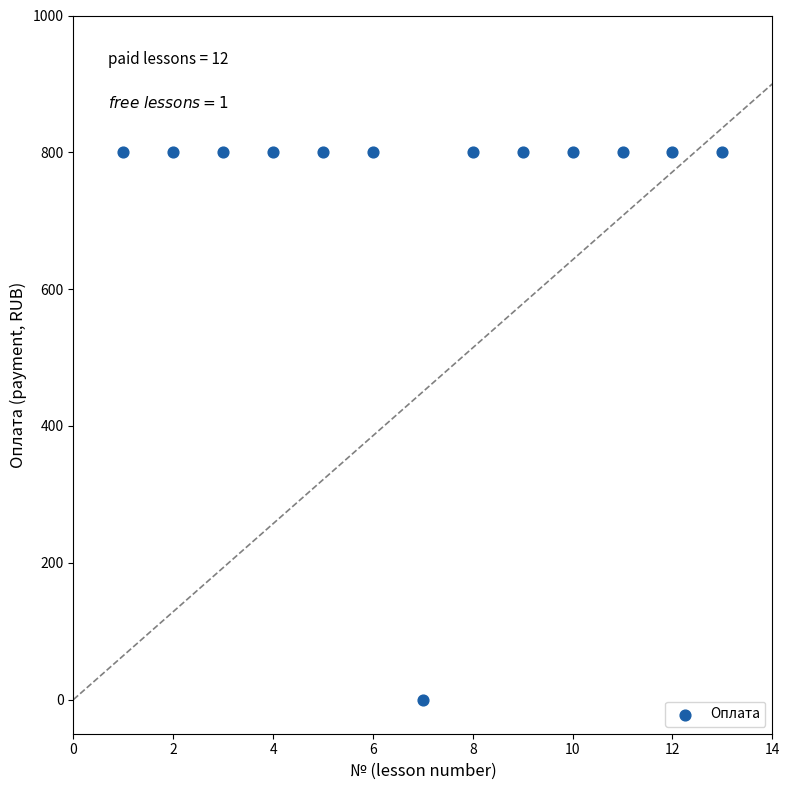

What is the range of X values (max minus min)?

12